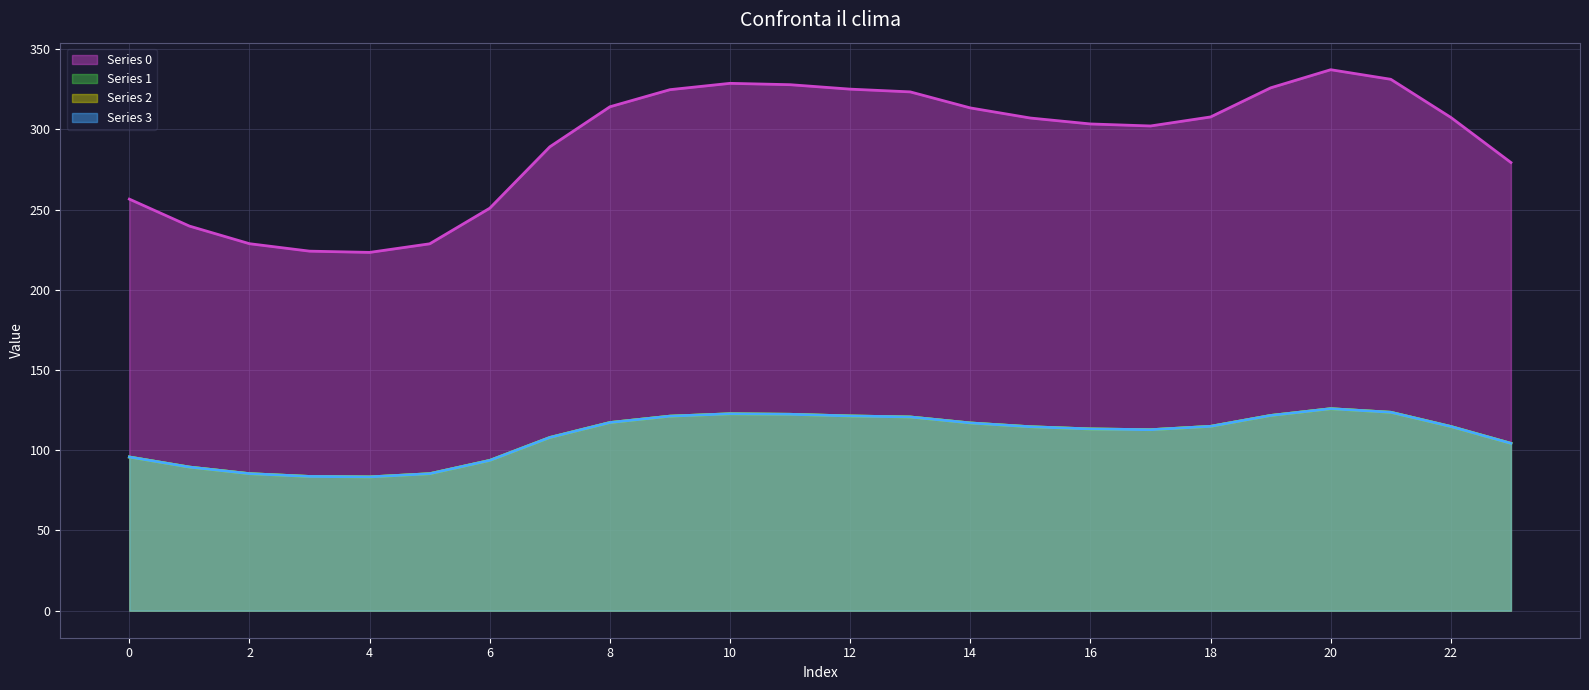

How many values in the Series 1 series are below 114?

11